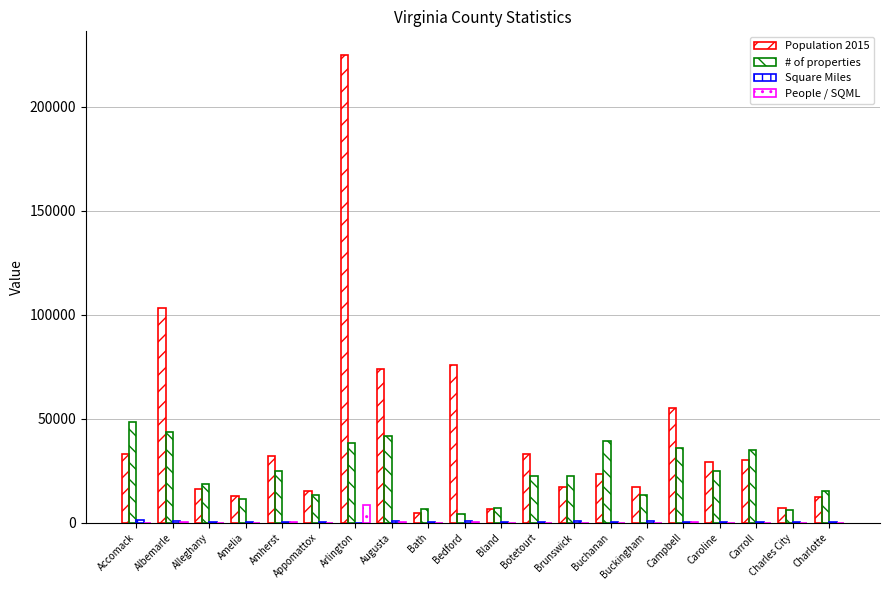

Count the number of data series in this chart.

4